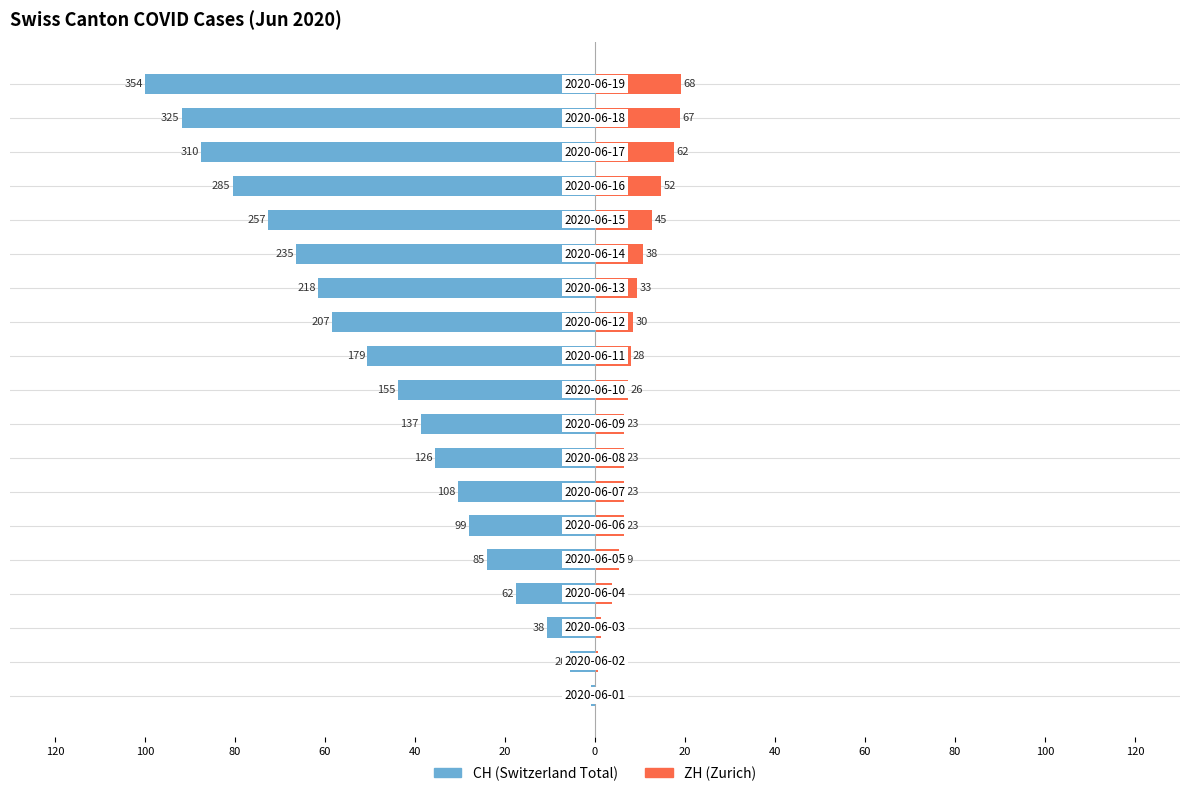

Rank the series at 40 from lowest to highest value.

CH, ZH